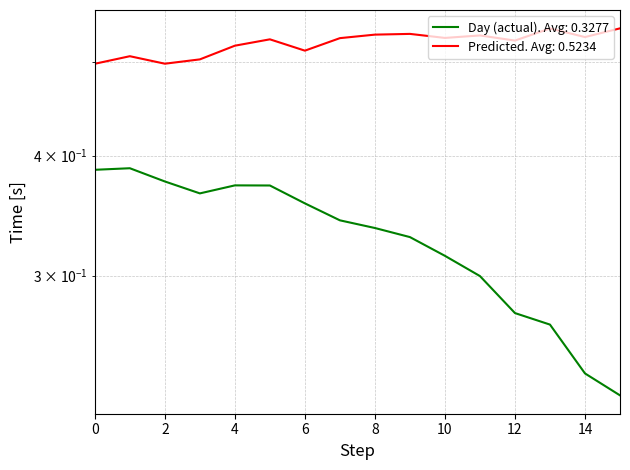

Count the number of data series in this chart.

2